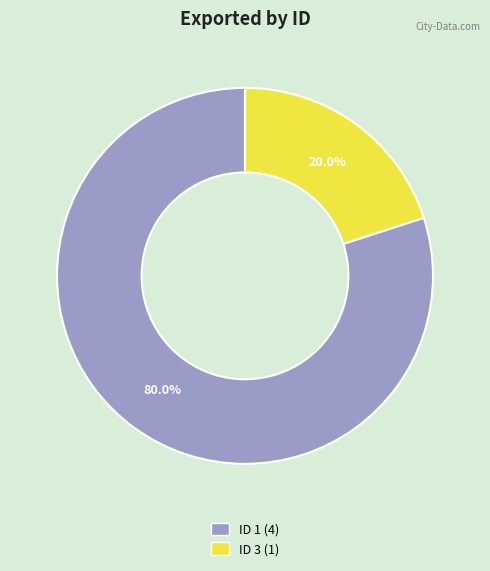

Does any single category account for the majority?

Yes